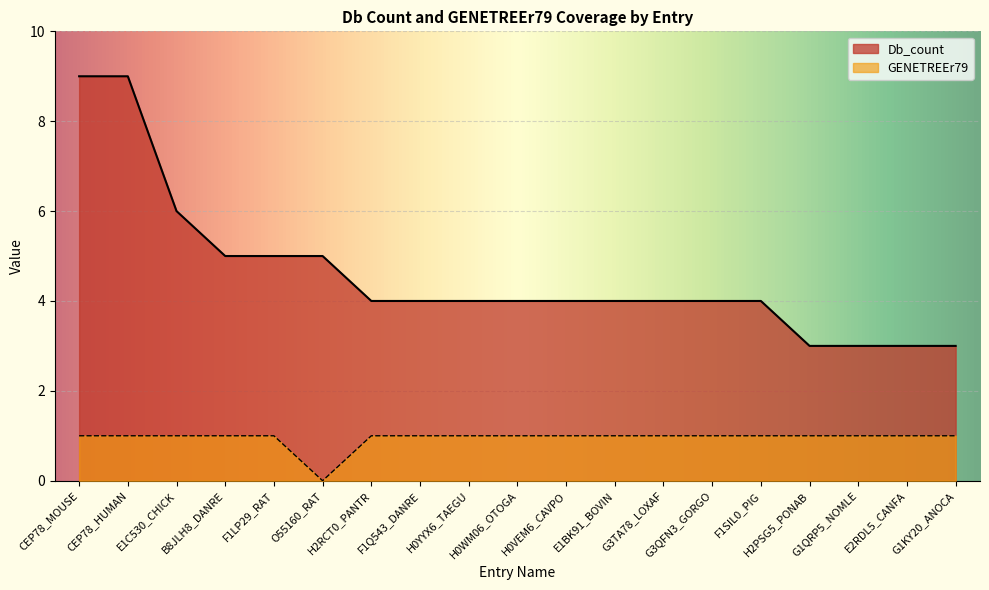

How many data points in GENETREEr79 are less than 1?

1